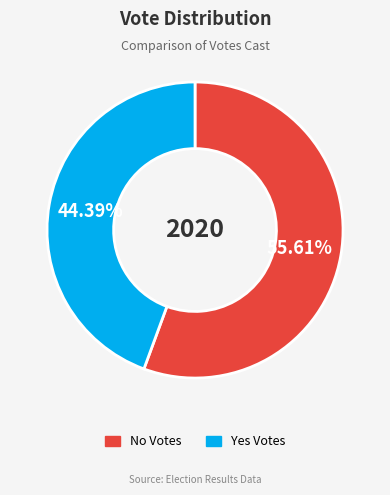

Count the number of slices in the pie.

2